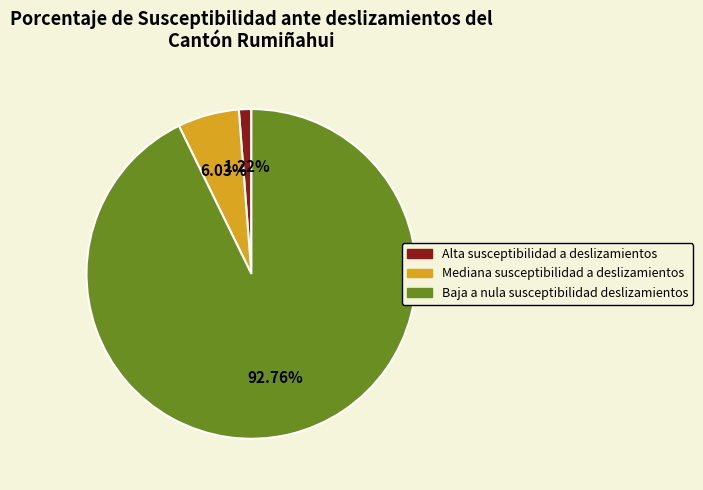

What is the smallest slice in the pie chart?

Alta susceptibilidad a deslizamientos